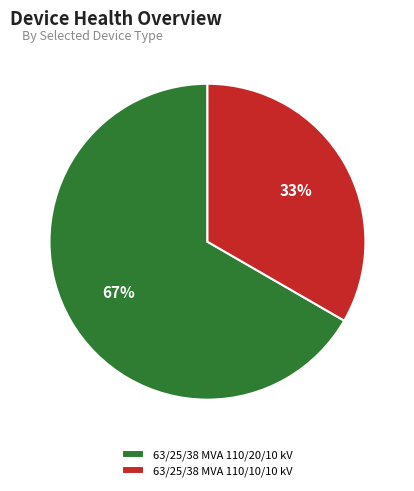

Which slice represents more than half of the pie?

63/25/38 MVA 110/20/10 kV